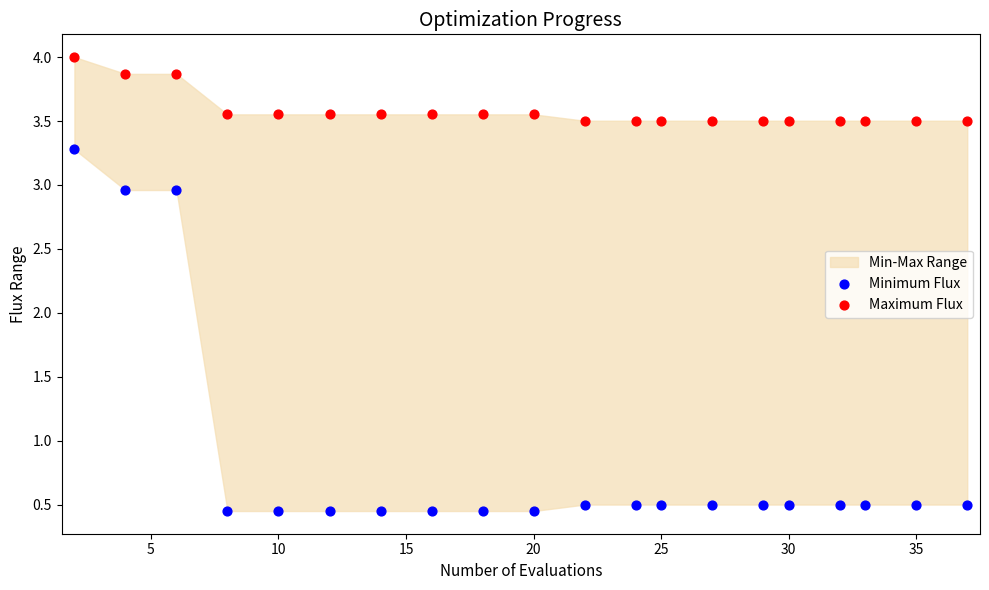

Which series reaches the minimum Y coordinate?

Minimum Flux